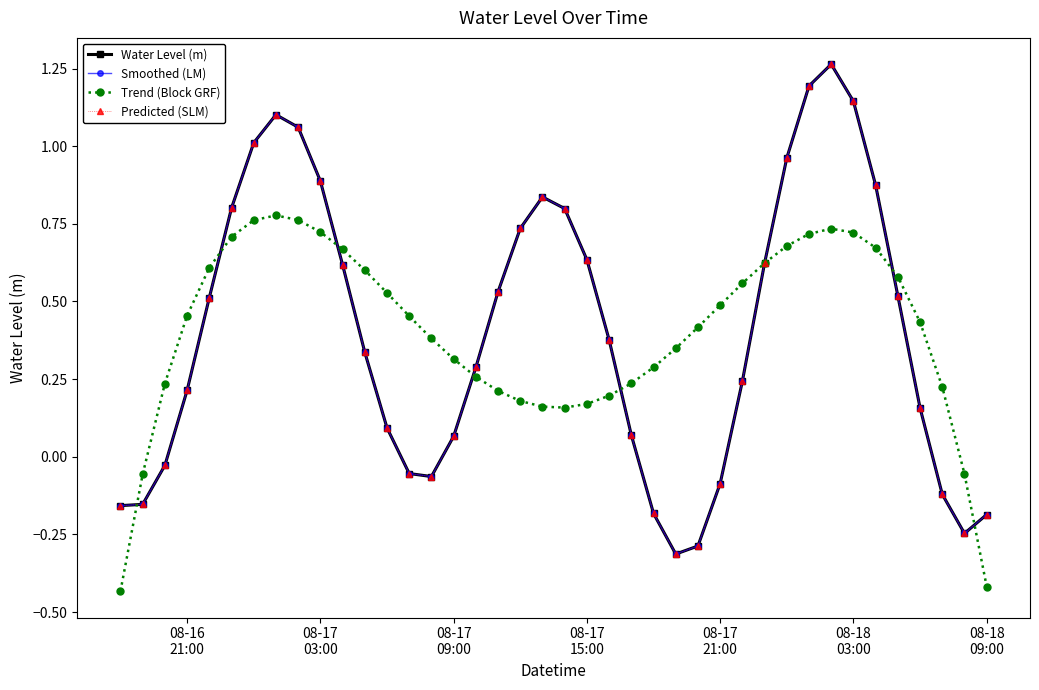

Does the chart have visible grid lines?

No